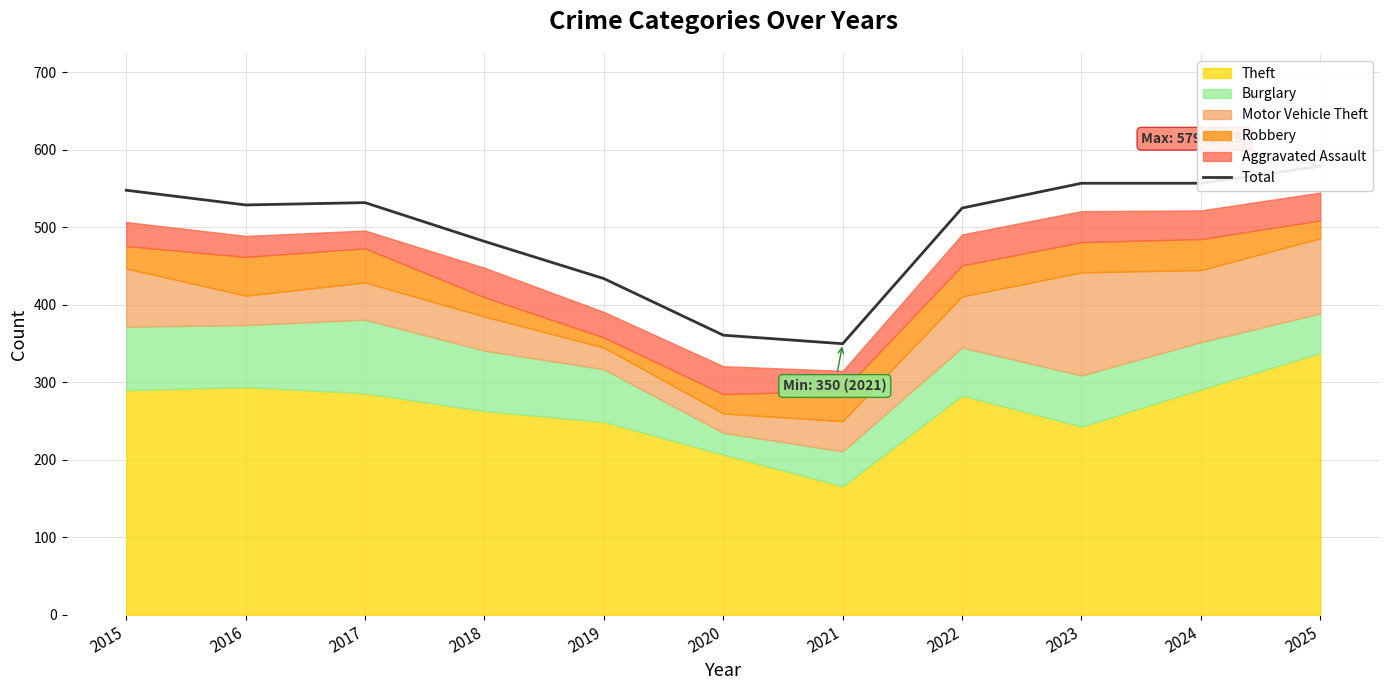

How many values are below 529?

5